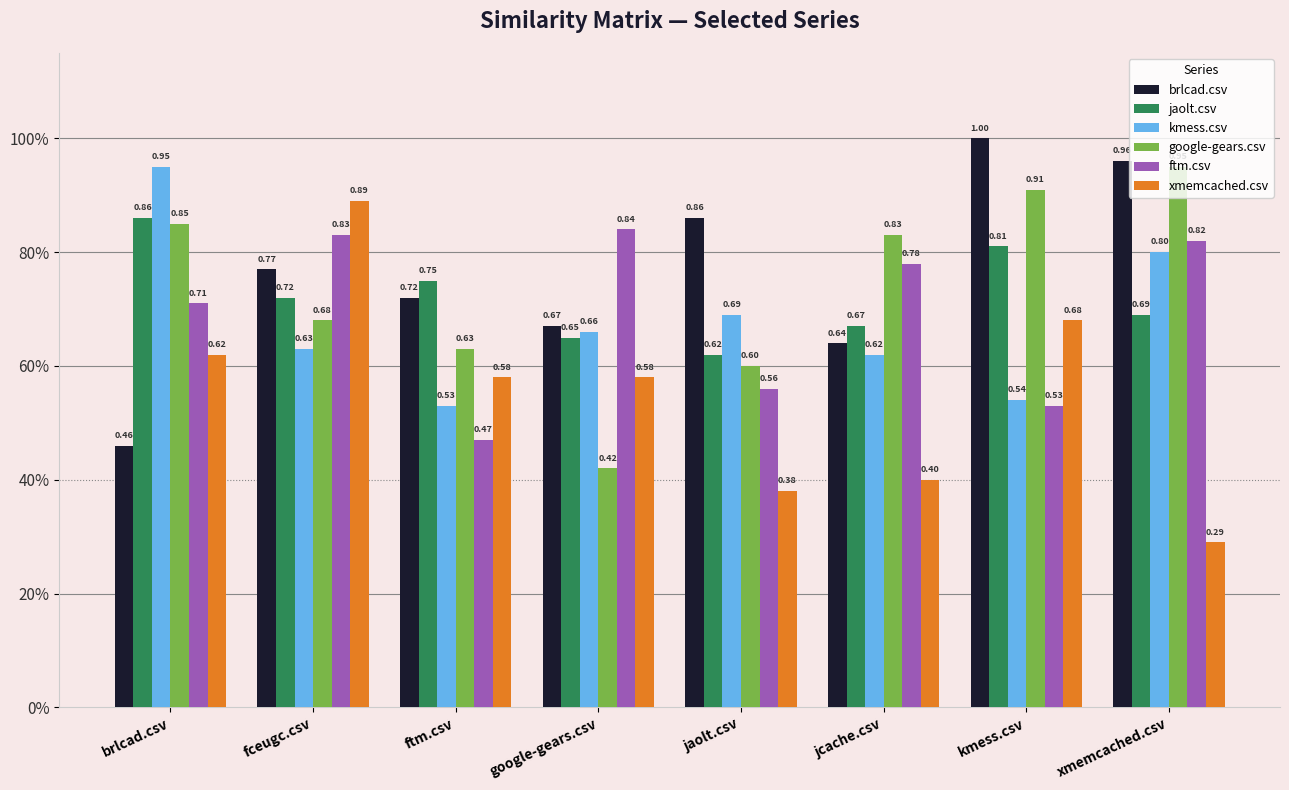

At how many categories does at least one series exceed 0?

8